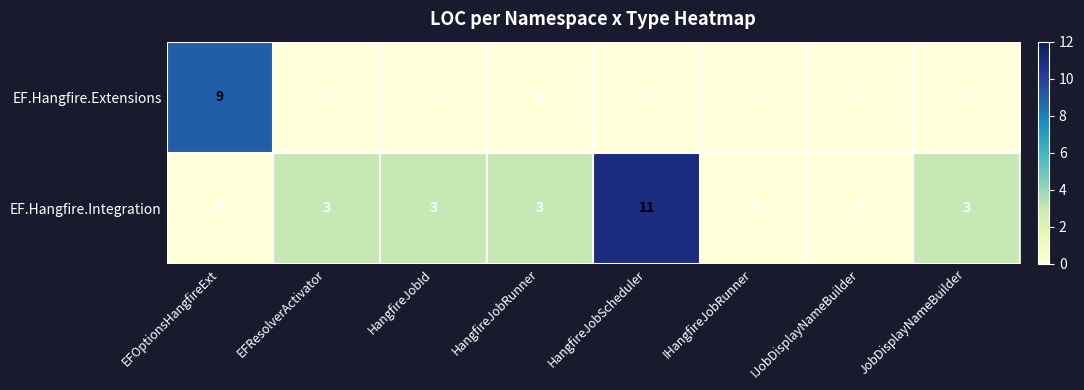

Which series has the largest total across all categories?

EF.Hangfire.Integration